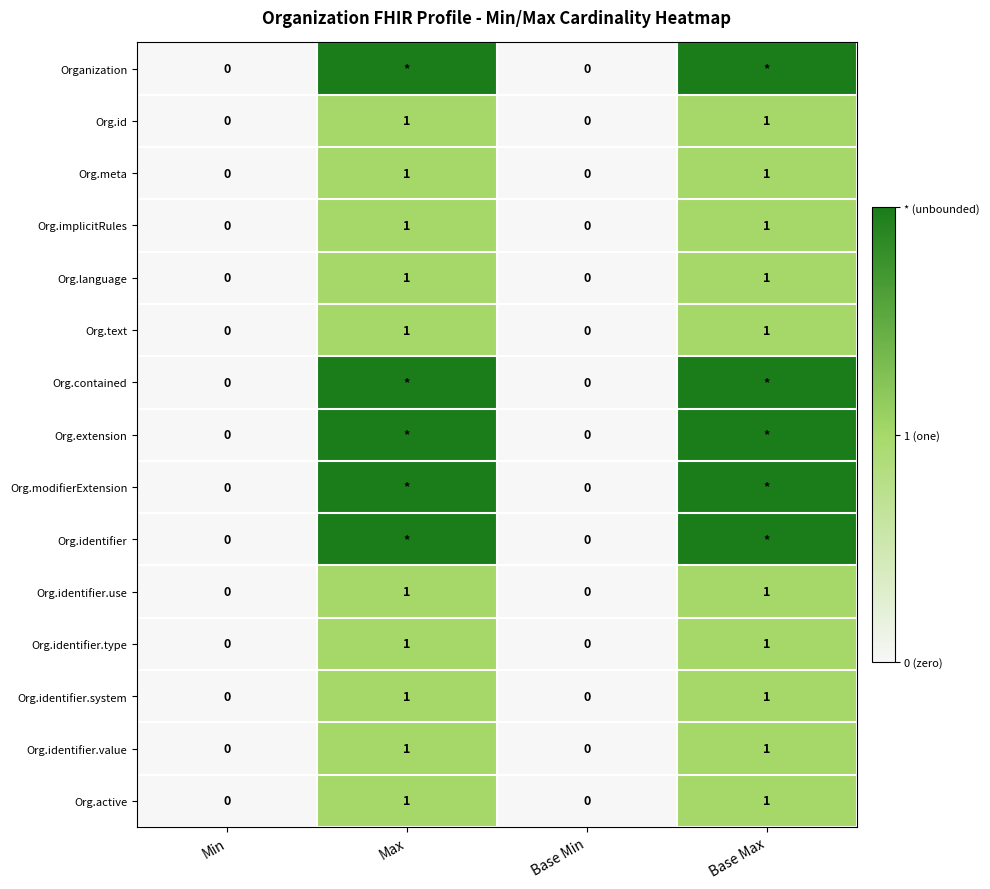

Is it true that Org.identifier.system equals 0 at Base Max?

False